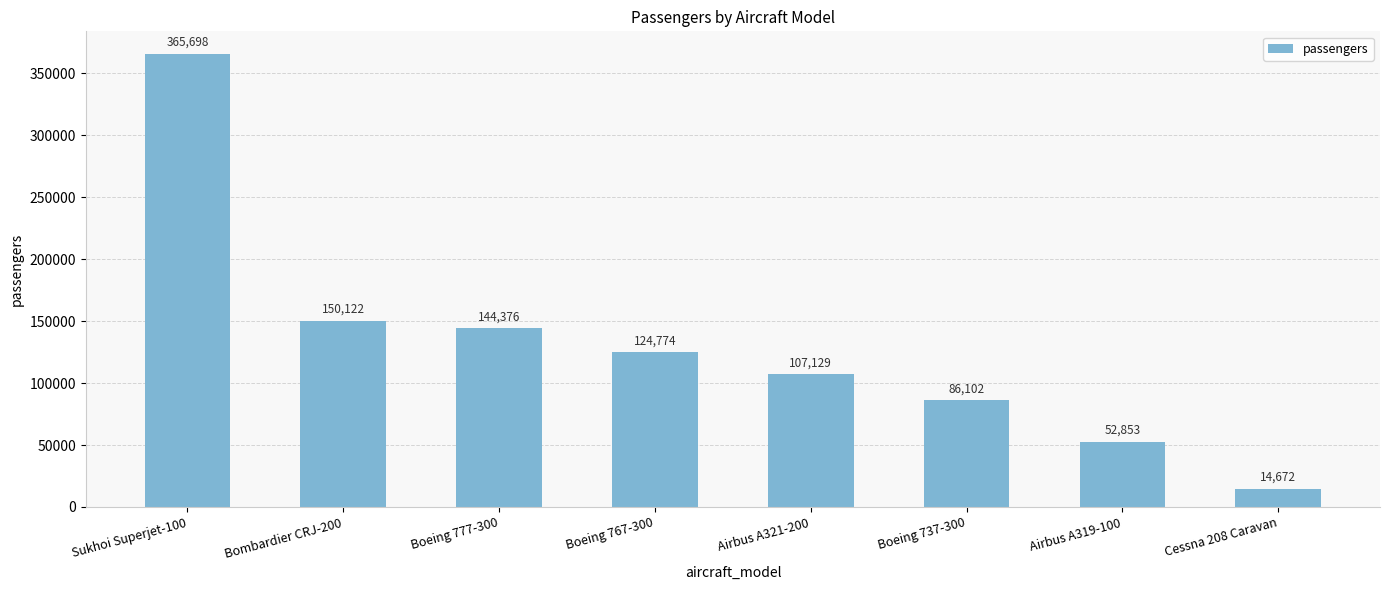

Reading left to right, extract all data points from this chart.

365698	150122	144376	124774	107129	86102	52853	14672